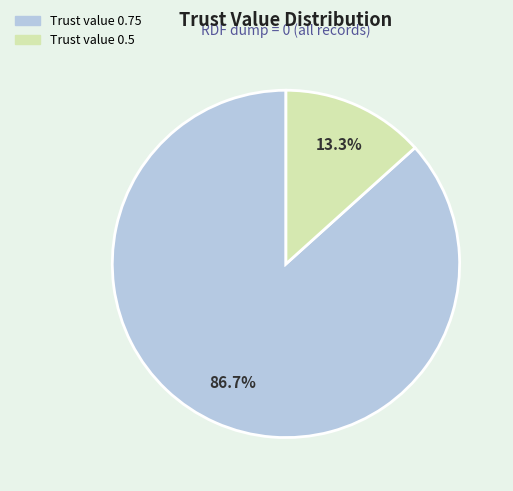

What is the ratio of the value at Trust value 0.75 to the value at Trust value 0.5?

6.5